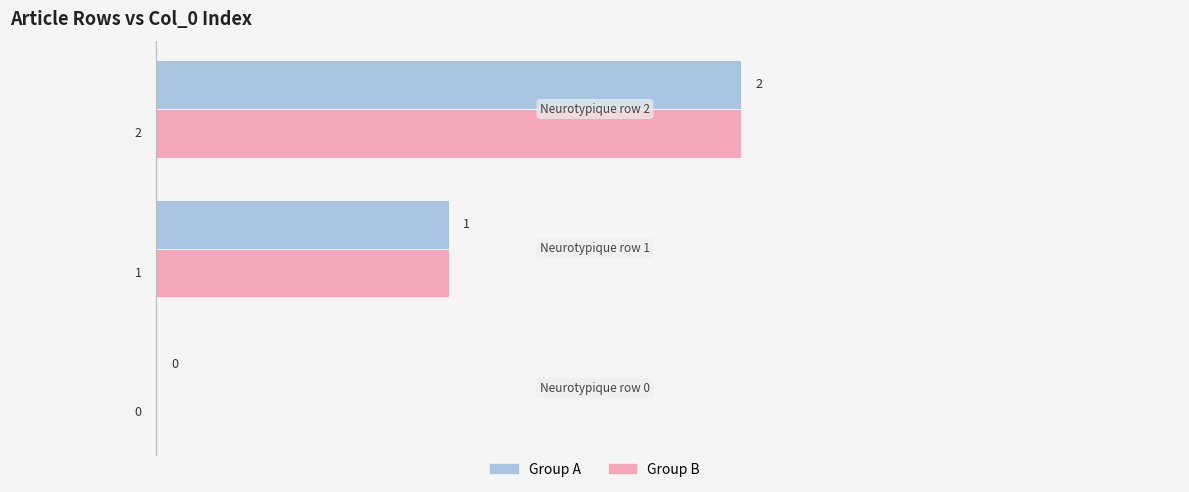

How many Group A values are between 0 and 2?

3